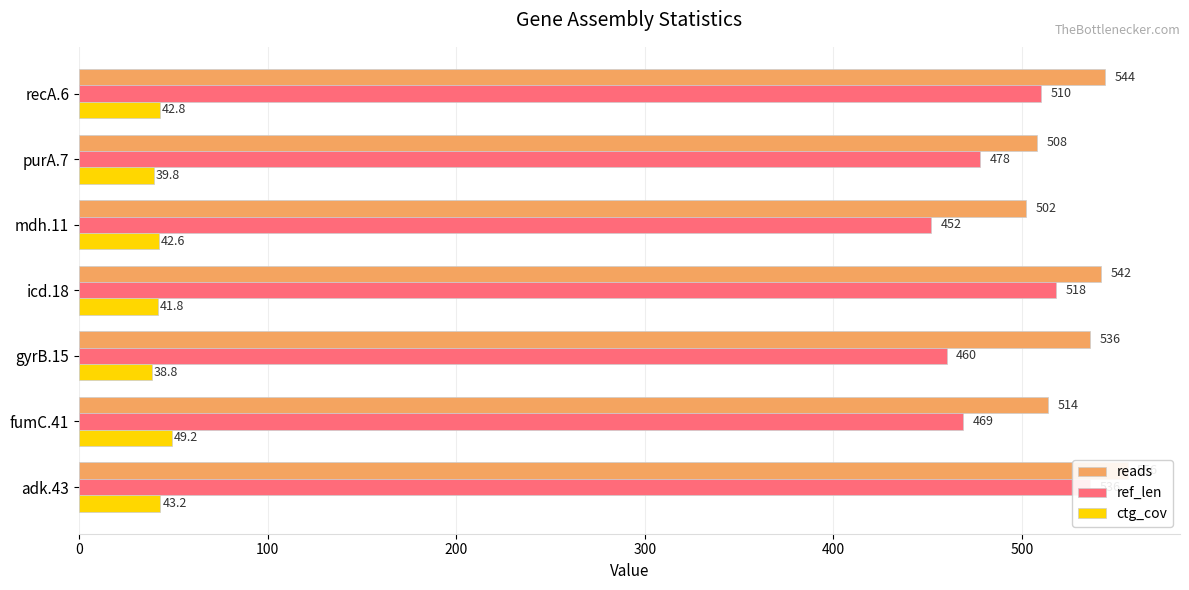

How many data points in ctg_cov are less than 42?

3